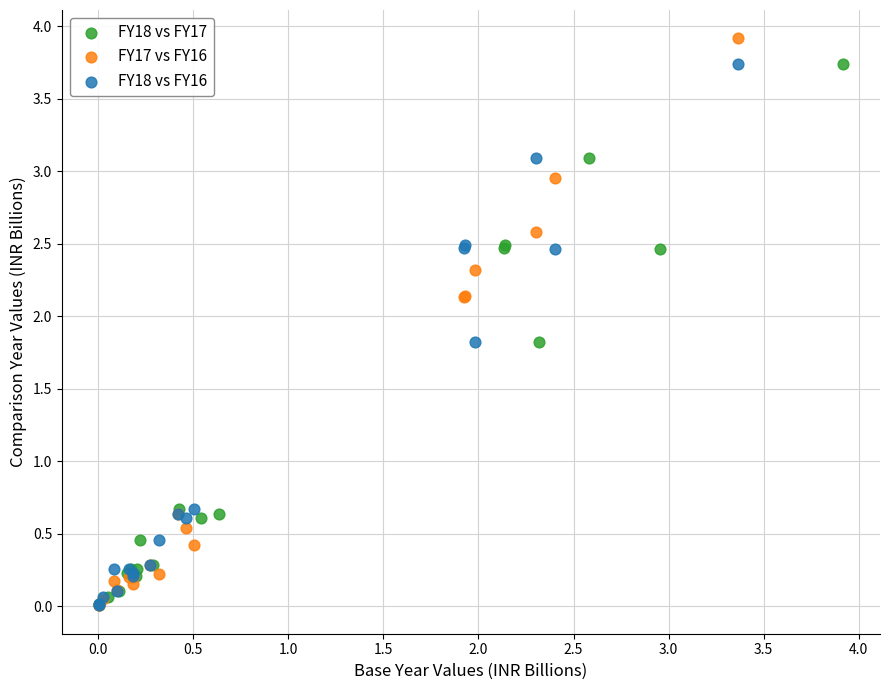

Which series reaches the maximum Y coordinate?

FY17 vs FY16